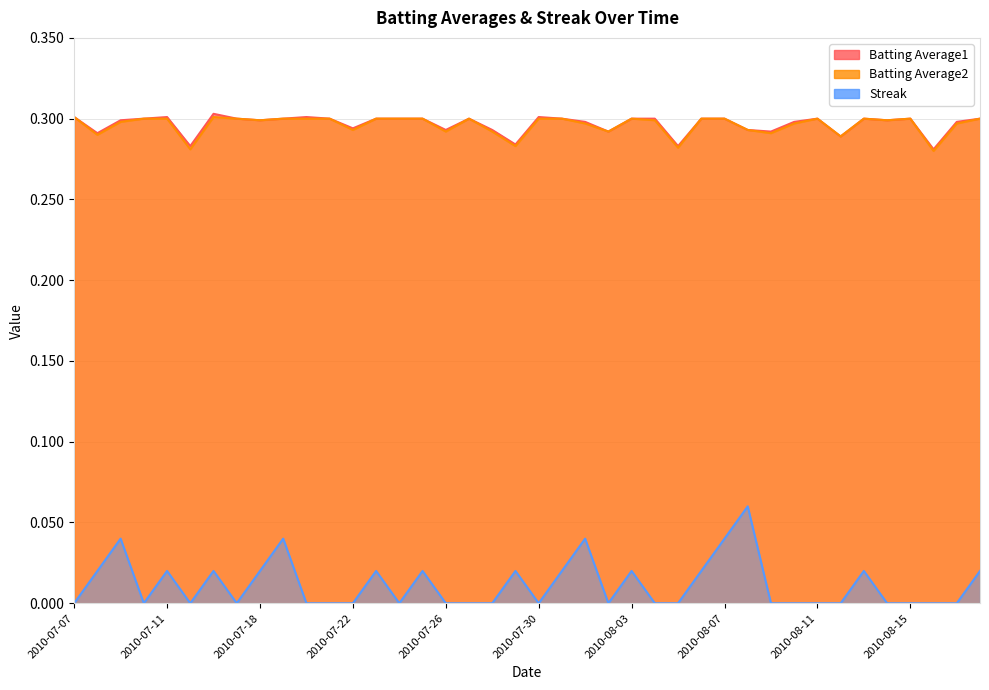

What is the sum of all Batting Average1 values?

11.9